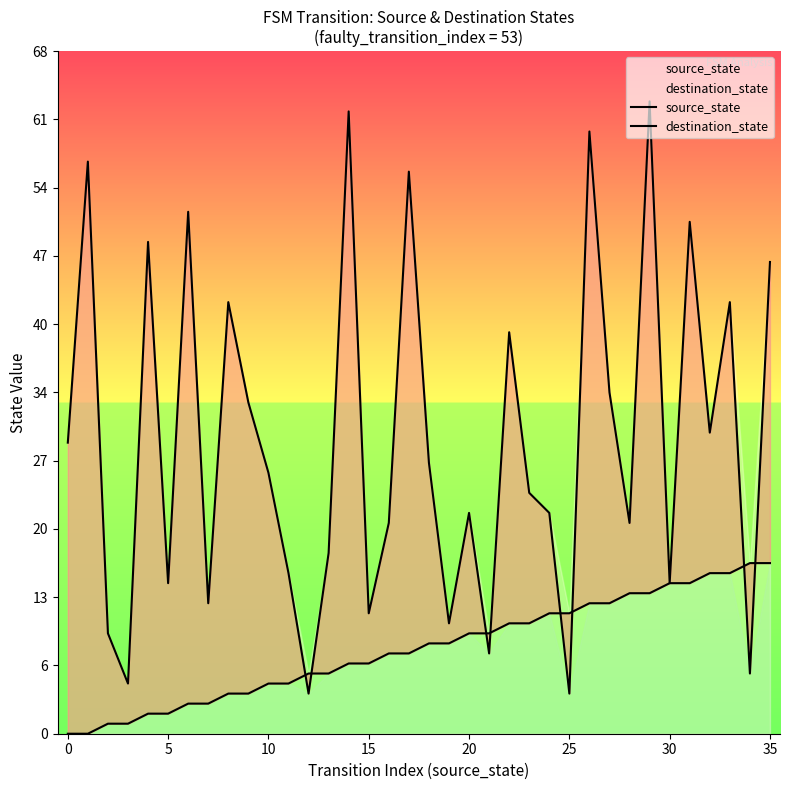

How many data points in destination_state are less than 26?

18